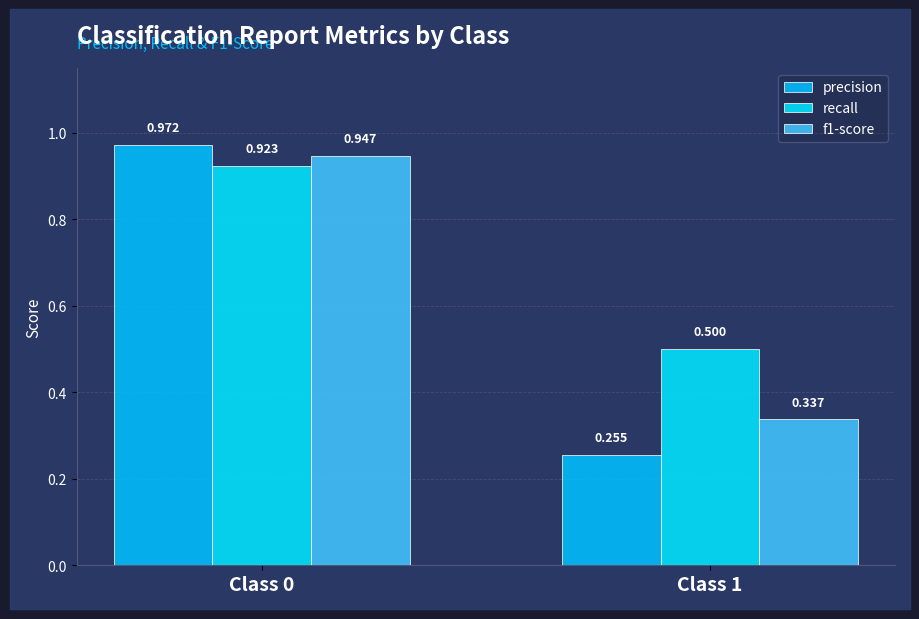

List the labels in order of f1-score value, smallest first.

Class 1, Class 0